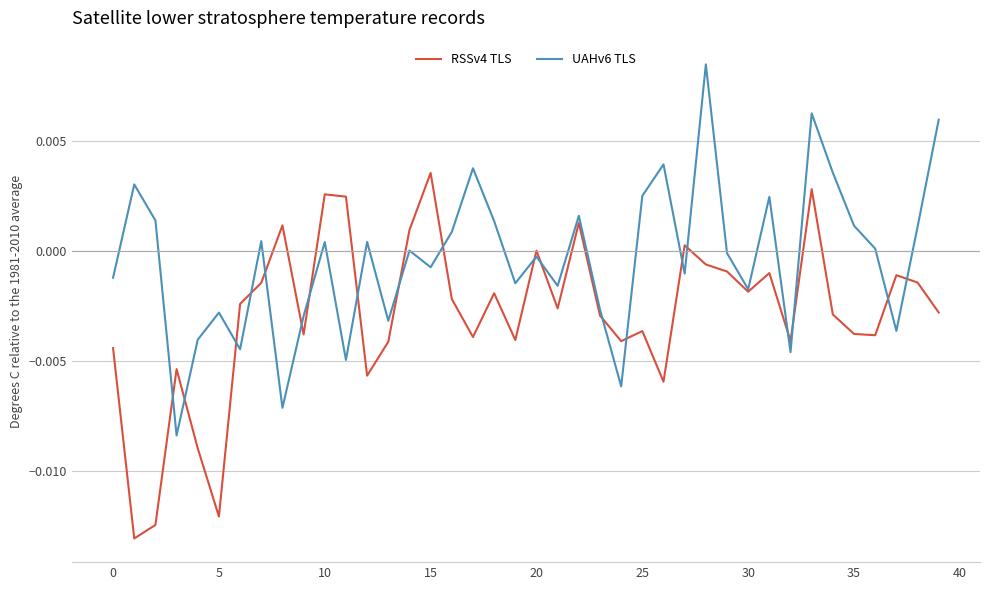

Rank the series by their maximum value, from lowest to highest.

RSSv4 TLS, UAHv6 TLS